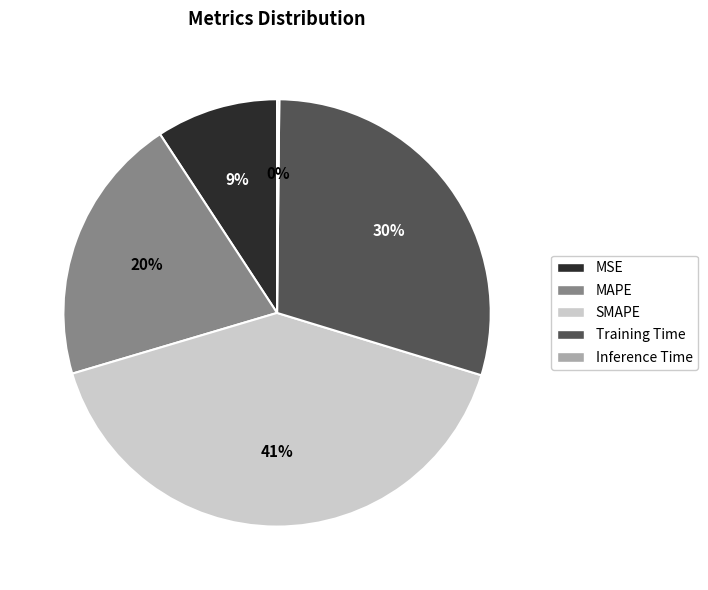

True or false: MAPE accounts for 26% of the total.

False